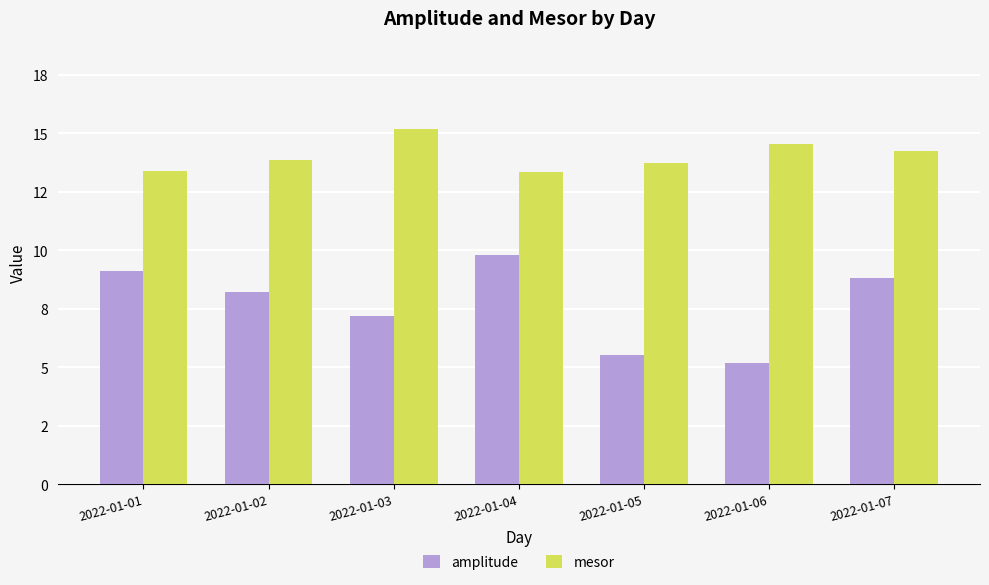

What is the maximum value for mesor?

15.2